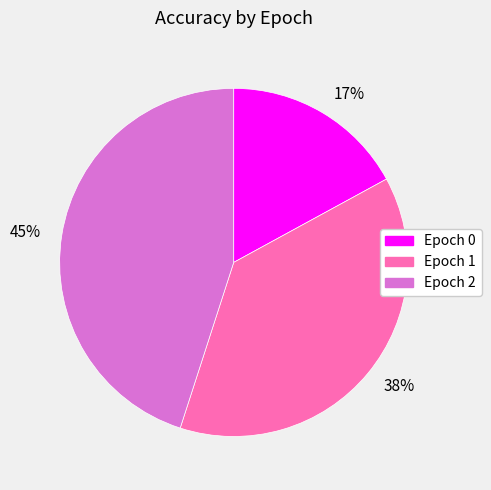

To the nearest percent, what is the difference between the largest and smallest slice percentages?

28%